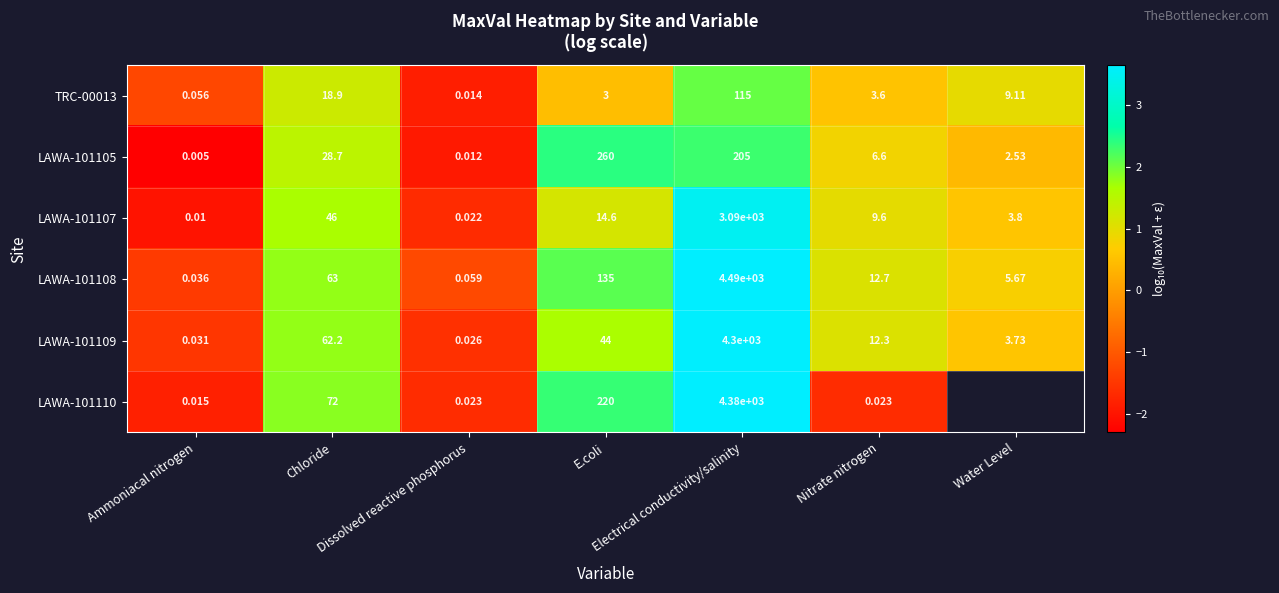

Where does the LAWA-101108 series first go above 1?

Chloride